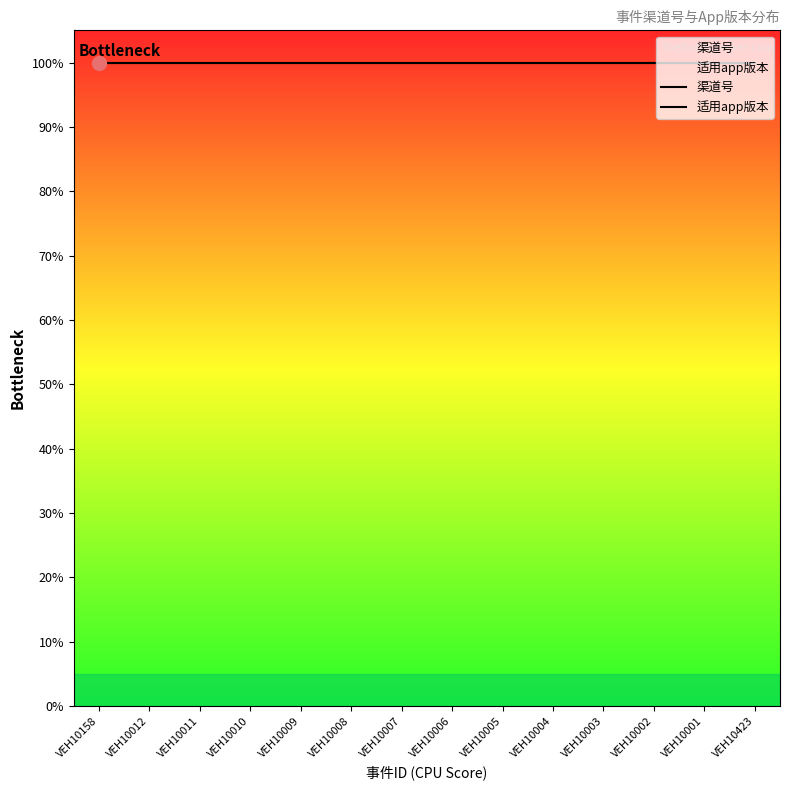

Which category has the highest value across all series?

VEH10158